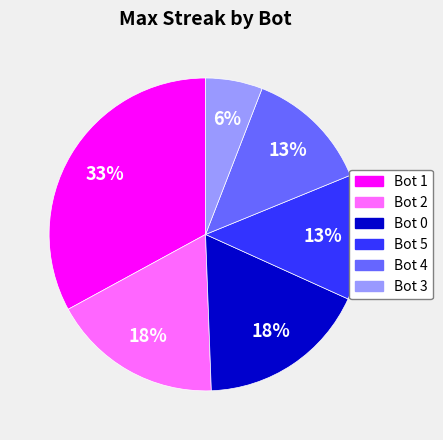

Which has a higher value, Bot 0 or Bot 4?

Bot 0